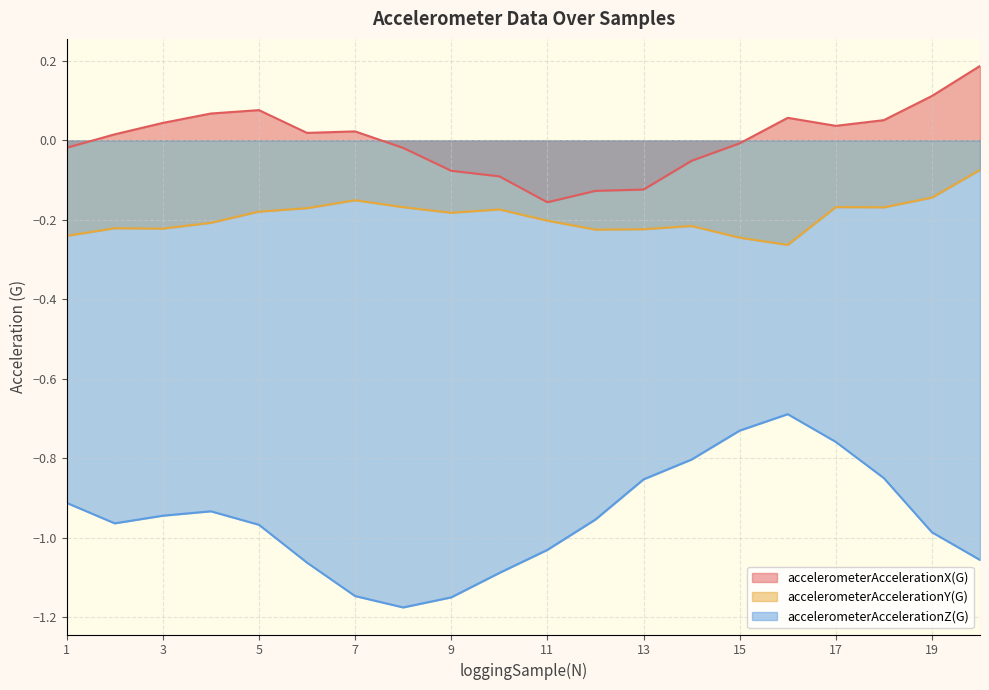

True or false: accelerometerAccelerationY(G) and accelerometerAccelerationX(G) intersect in this chart.

False